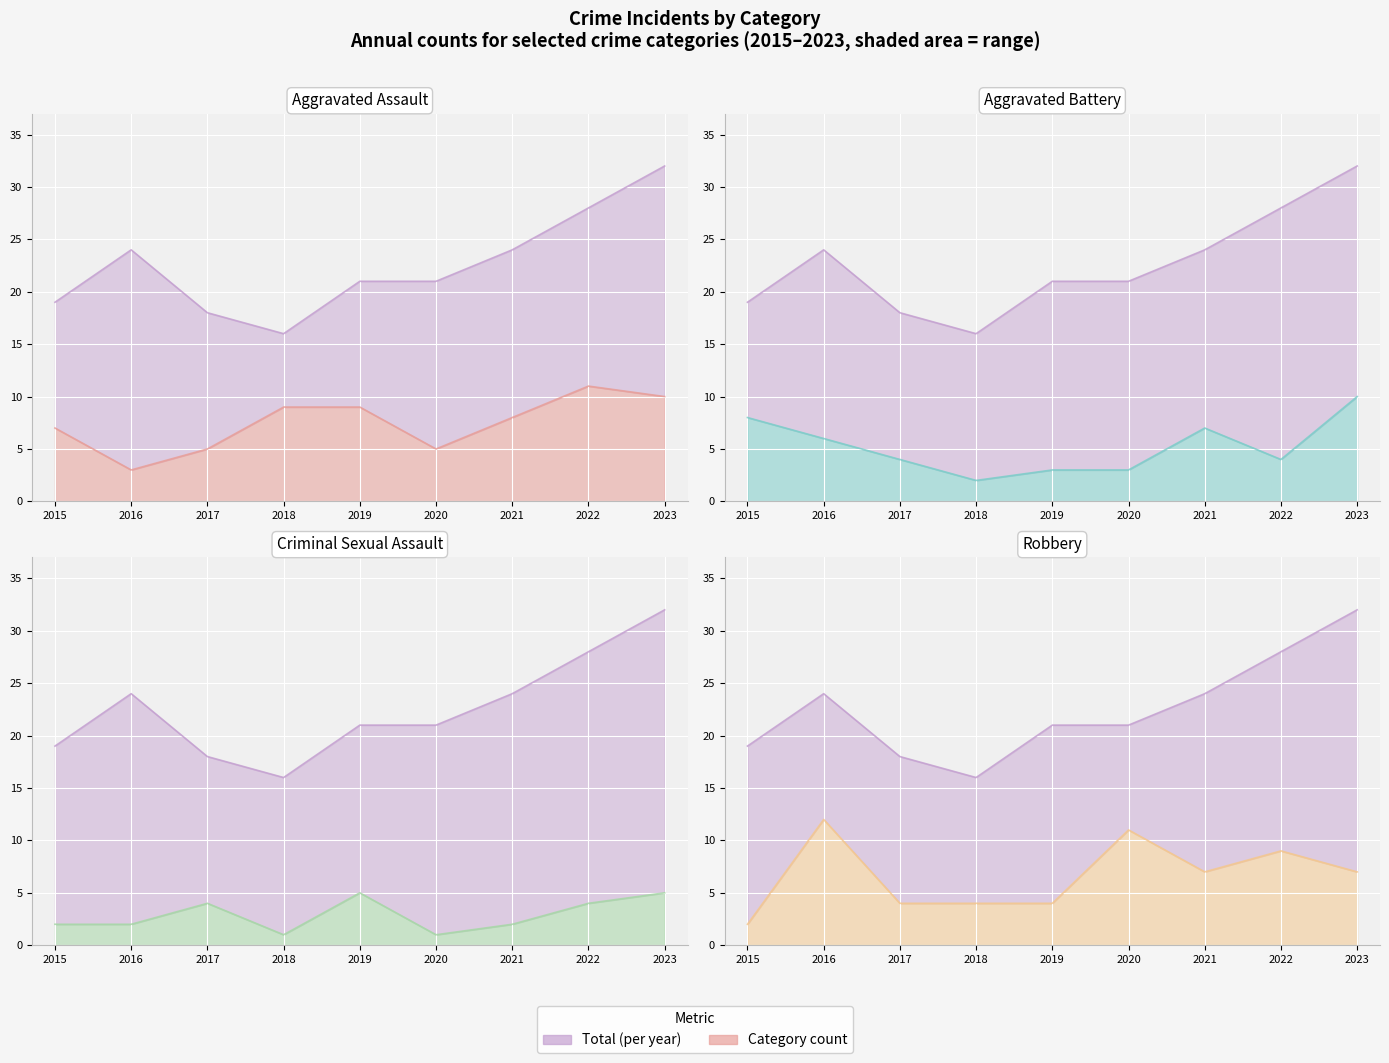

Which label corresponds to the largest value in the chart?

2023